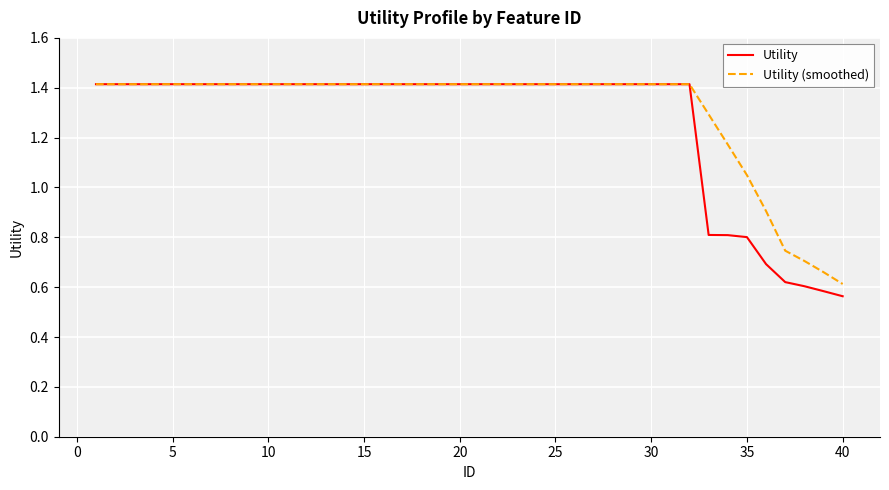

What is the maximum value for Utility?

1.4